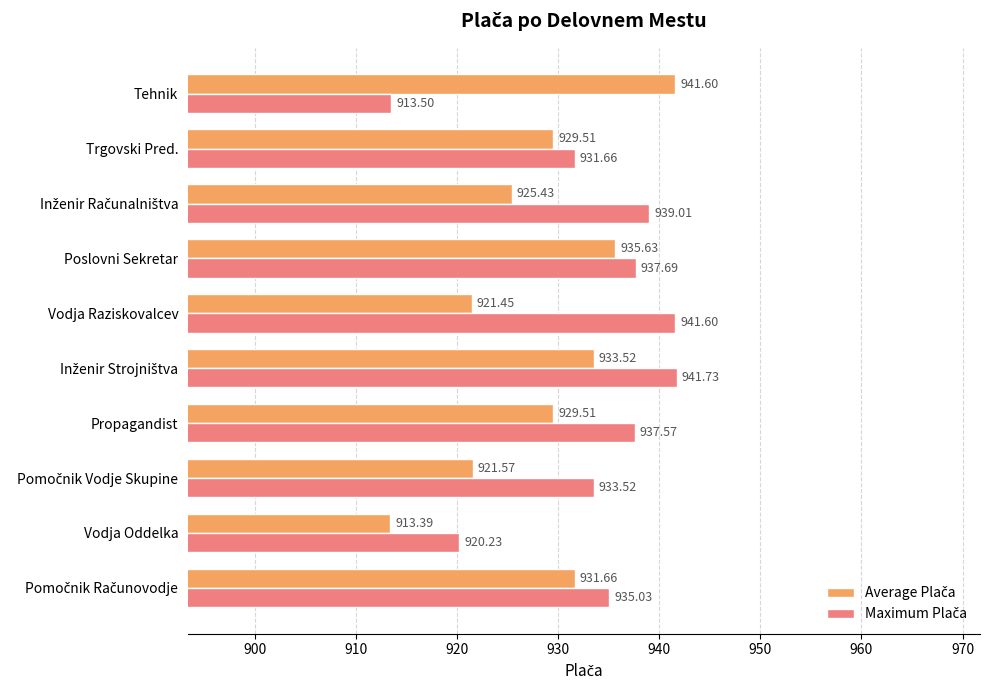

At which category does the chart reach its minimum across all series?

Vodja Oddelka